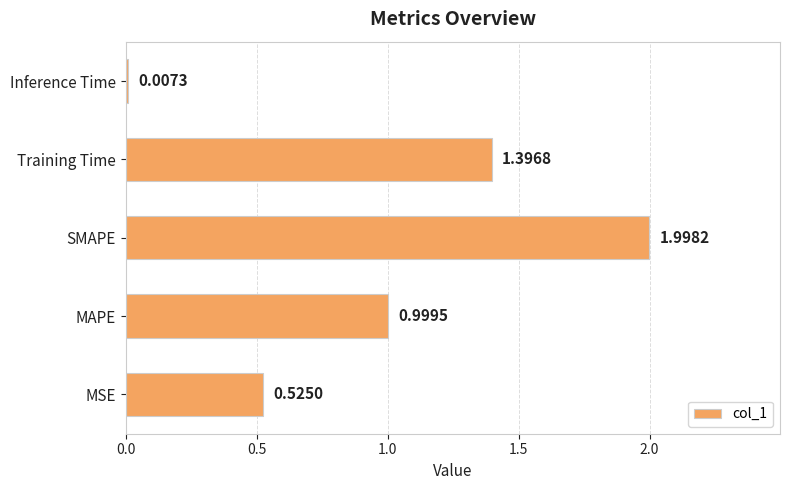

What is the change in value from MSE to Training Time?

+0.9